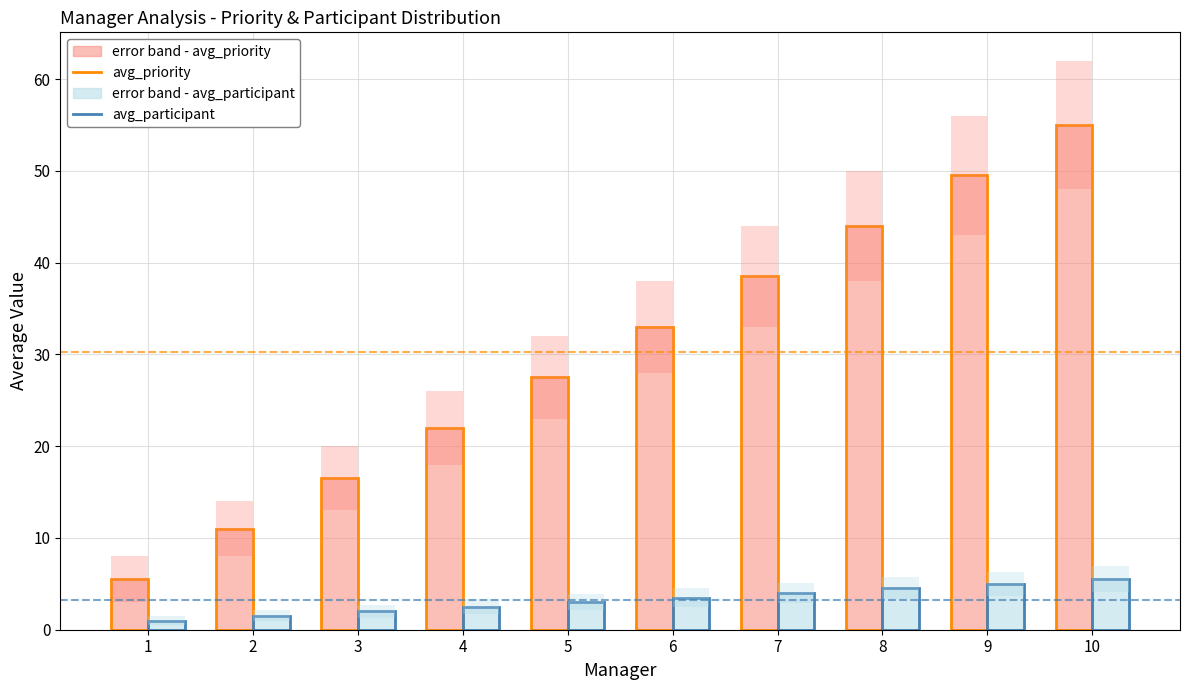

Reading right to left, extract all data points from this chart.

avg_priority (error band): 10=55.0	9=49.5	8=44.0	7=38.5	6=33.0	5=27.5	4=22.0	3=16.5	2=11.0	1=5.5
avg_priority: 10=55.0	9=49.5	8=44.0	7=38.5	6=33.0	5=27.5	4=22.0	3=16.5	2=11.0	1=5.5
avg_participant (error band): 10=5.5	9=5.0	8=4.5	7=4.0	6=3.5	5=3.0	4=2.5	3=2.0	2=1.5	1=1.0
avg_participant: 10=5.5	9=5.0	8=4.5	7=4.0	6=3.5	5=3.0	4=2.5	3=2.0	2=1.5	1=1.0